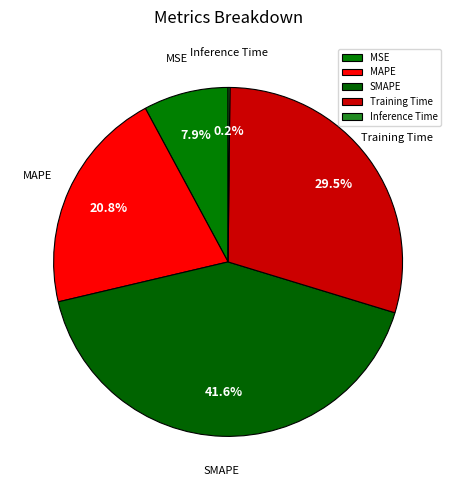

What percentage do MSE and SMAPE together represent?

49.5%